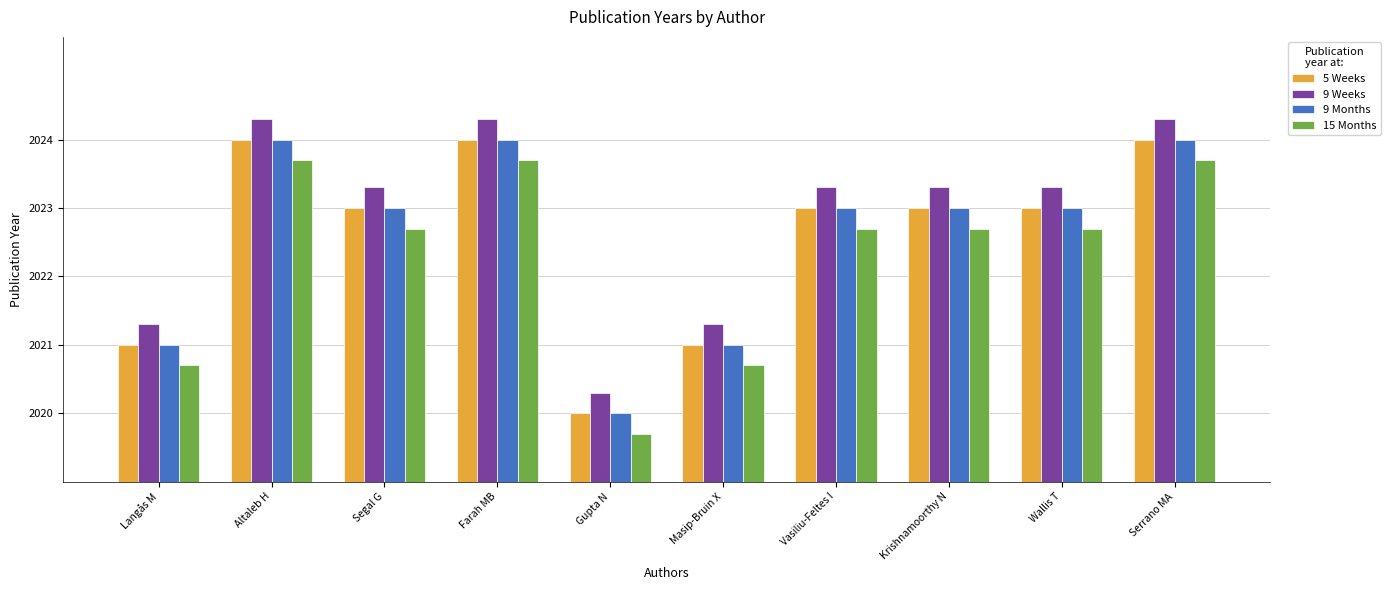

List the series in order of their peak value, highest first.

9 Weeks, 5 Weeks, 9 Months, 15 Months